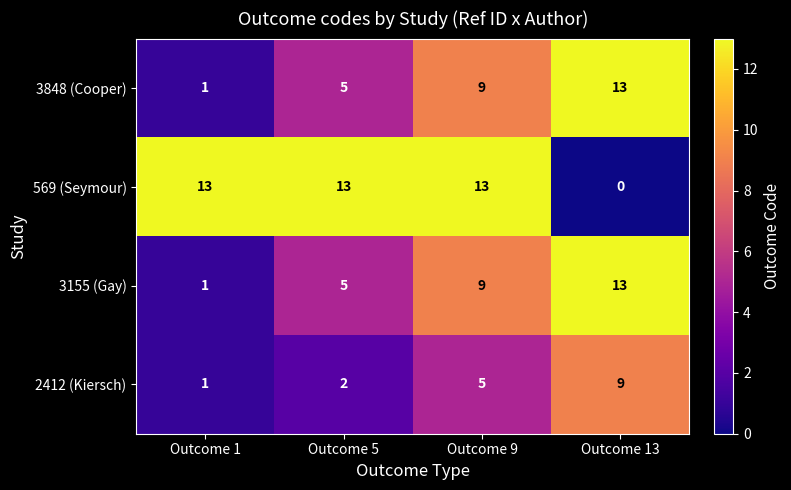

What is the approximate value of 569 (Seymour) at Outcome 5?

13